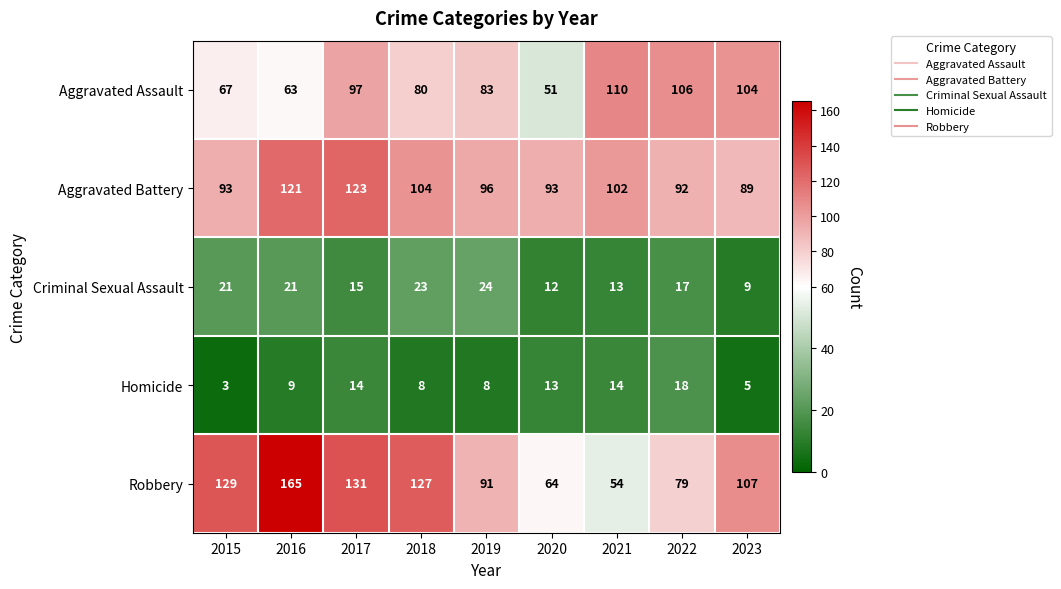

Count the number of data series in this chart.

5